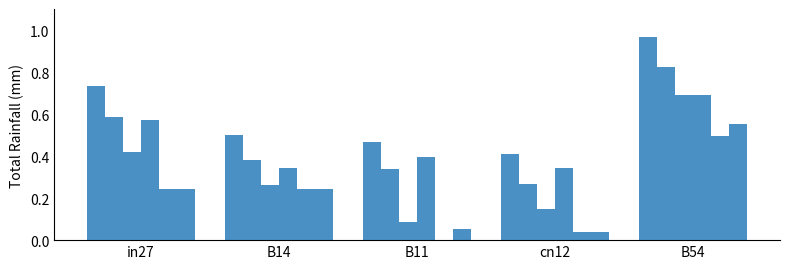

How many series are shown in this chart?

6